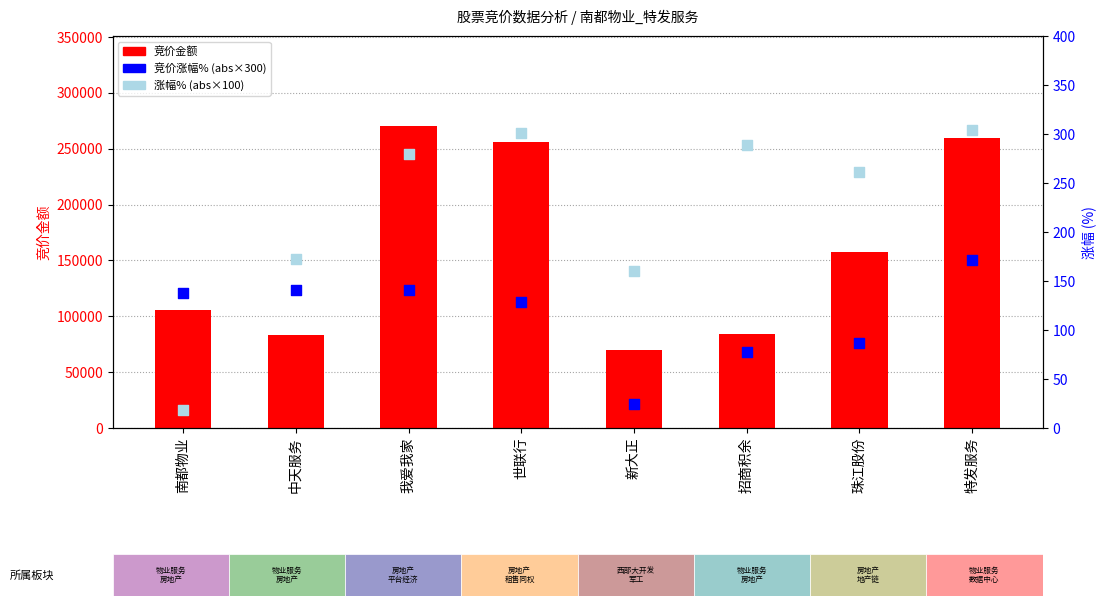

Which series reaches the maximum Y coordinate?

竞价金额